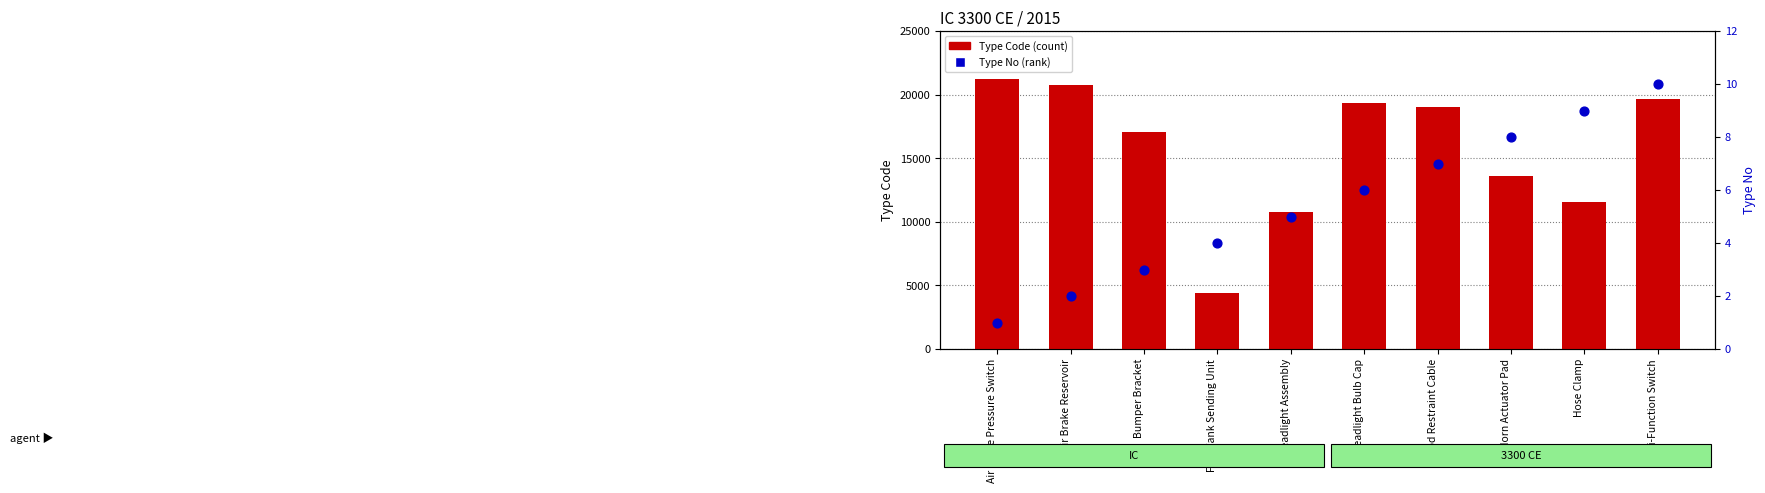

Which series has the largest total across all categories?

Type Code